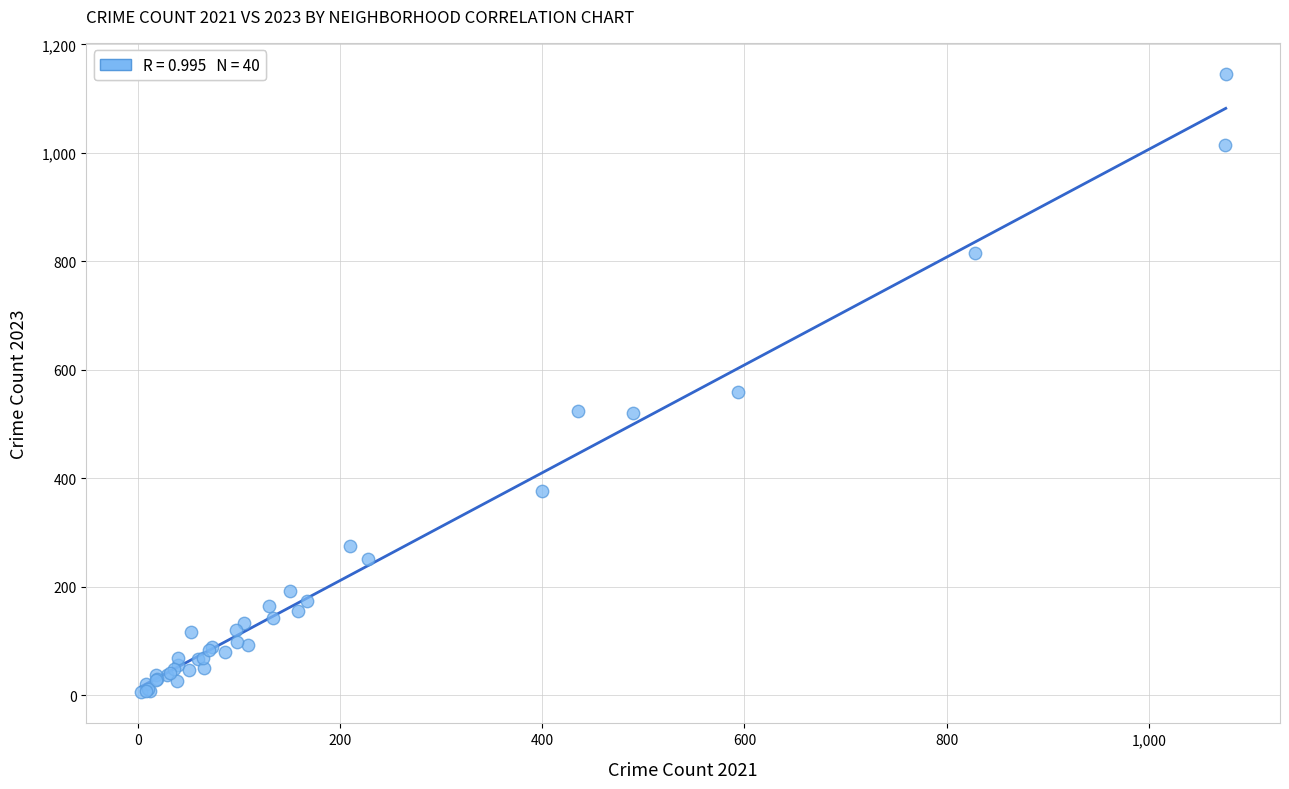

What Y value in the scatter plot is closest to 575?

559